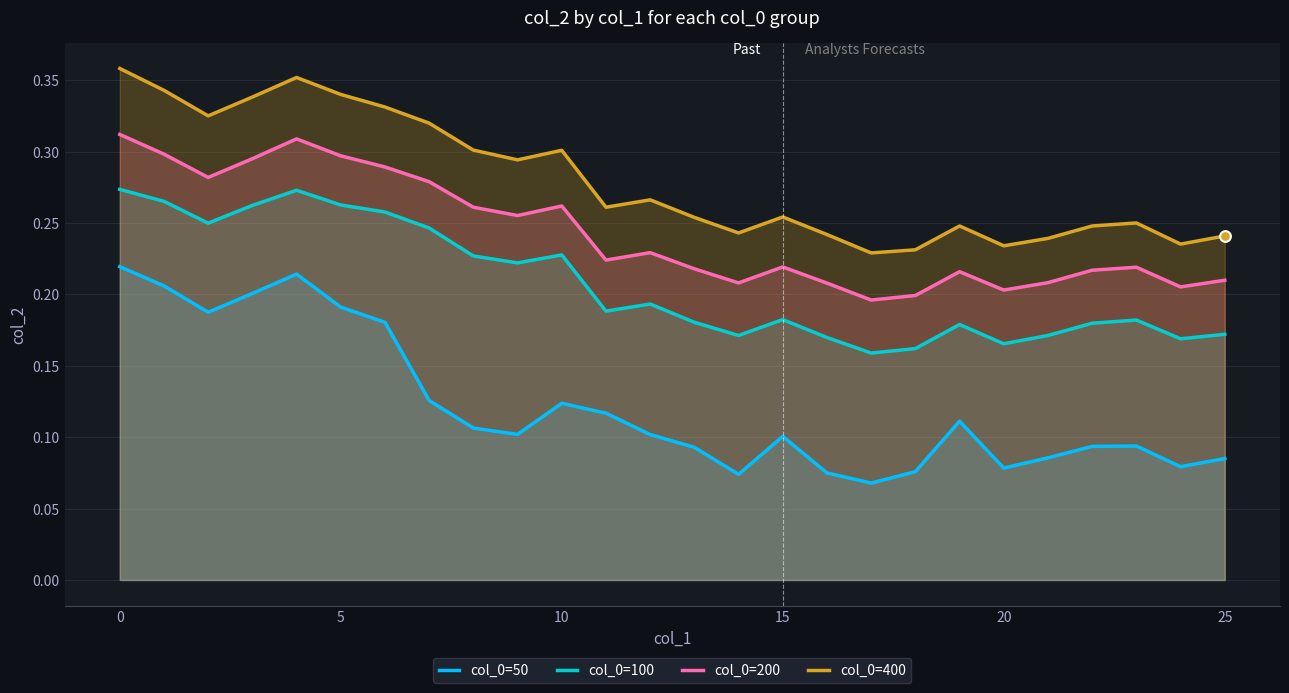

Which series has the widest spread of Y values?

col_0=50